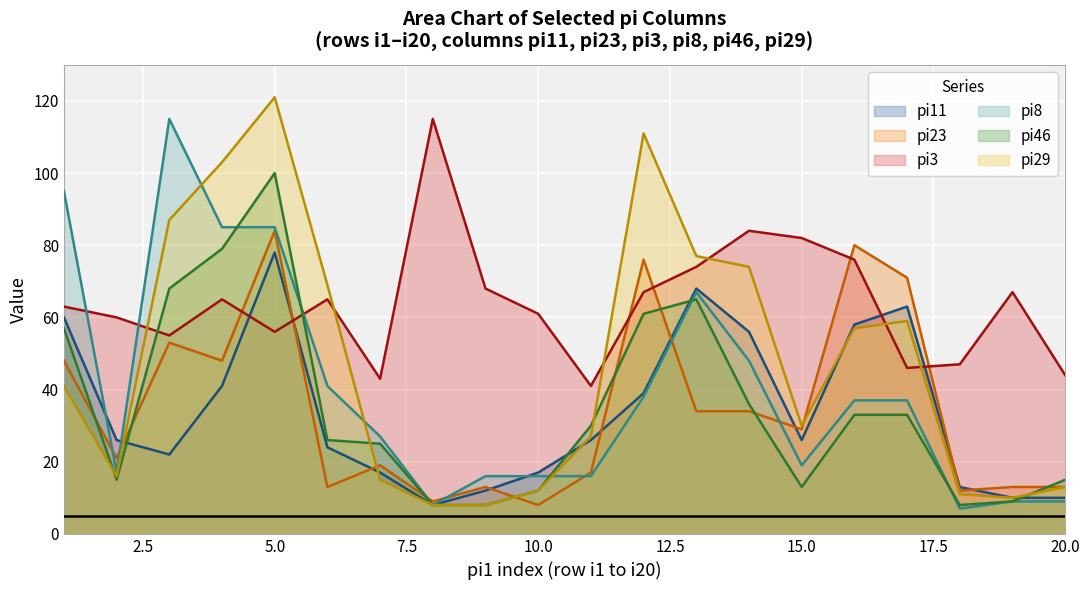

What is the greatest value displayed?

121